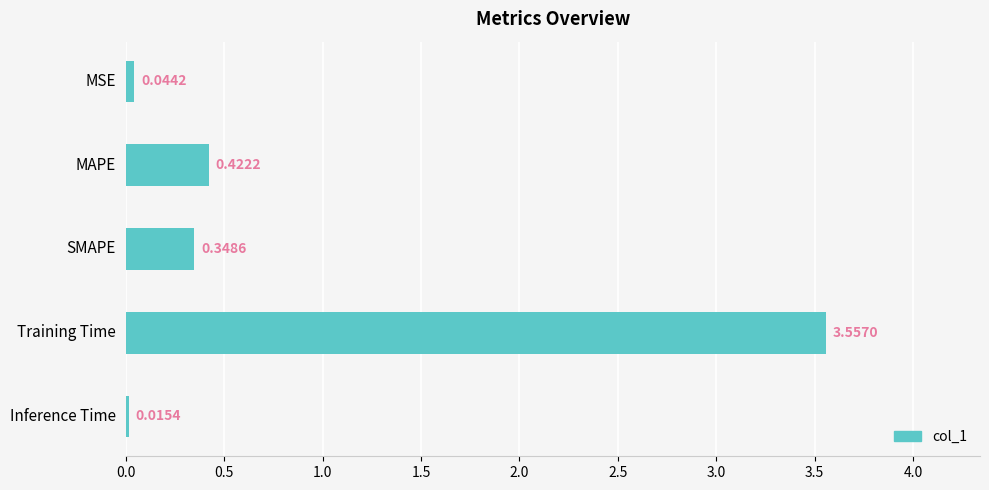

What is the difference between the maximum and minimum values?

3.5